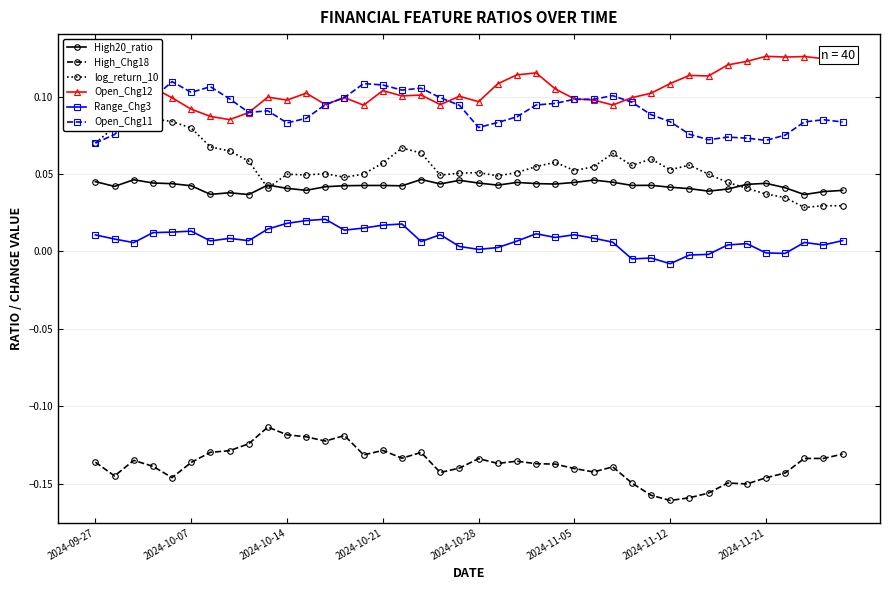

True or false: High20_ratio and Open_Chg12 cross at least once.

False